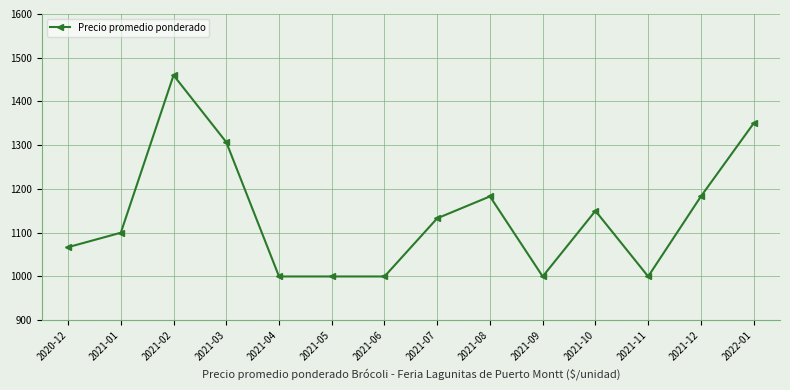

What is the sum of the values at 2021-12 and 2021-11?

2183